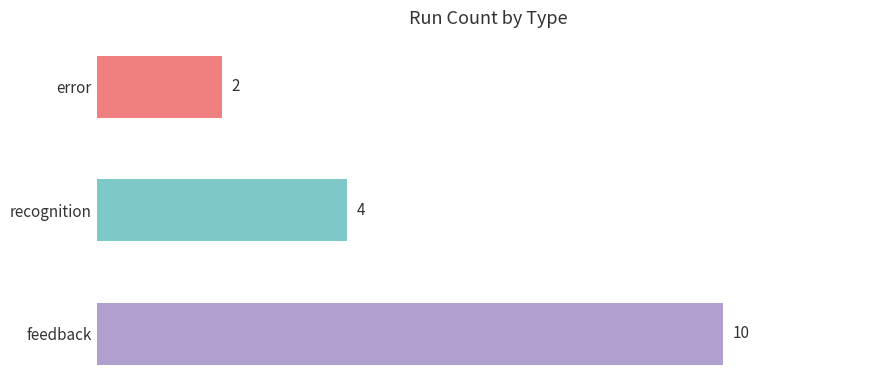

True or false: the data shows 4 at recognition.

True